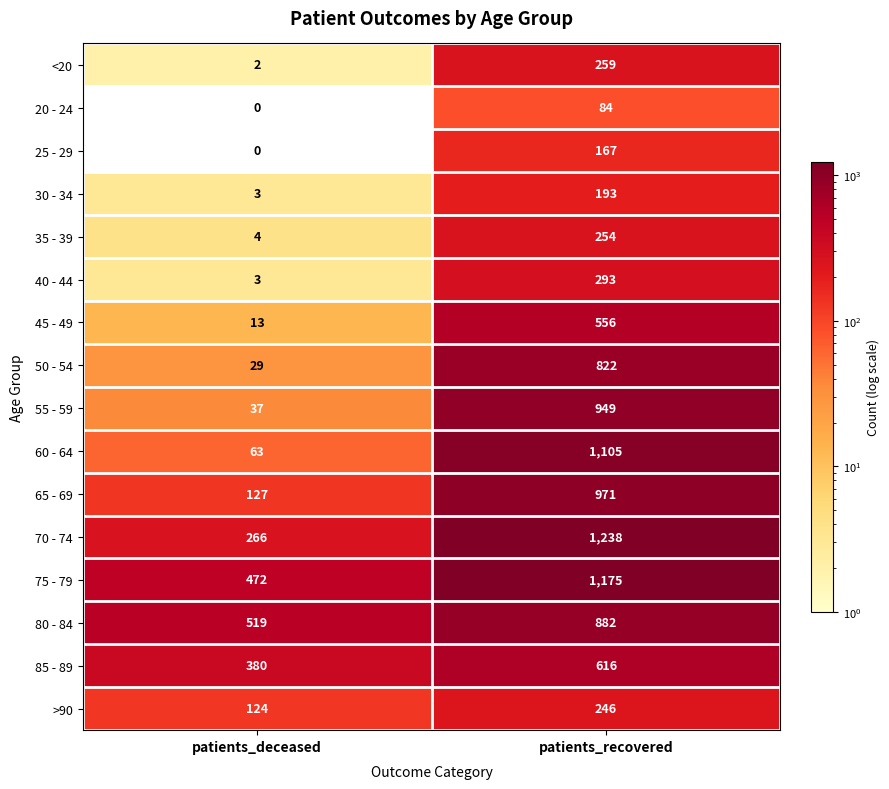

True or false: 30 - 34 has a value of 5 at patients_deceased.

False